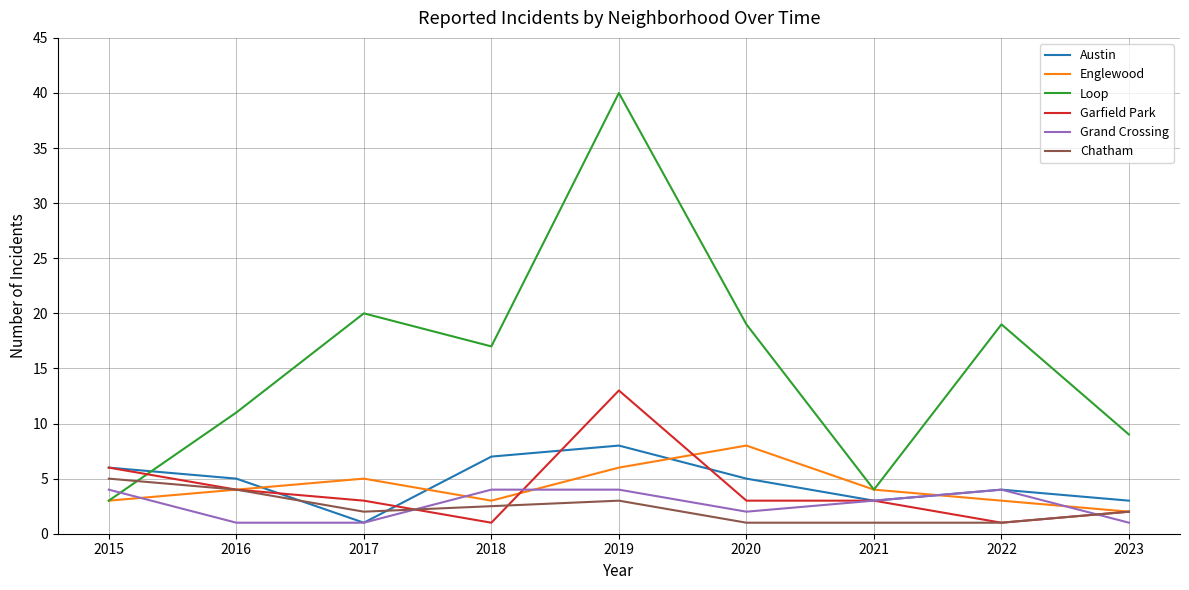

The Grand Crossing series shows 0 at 2016. True or false?

False